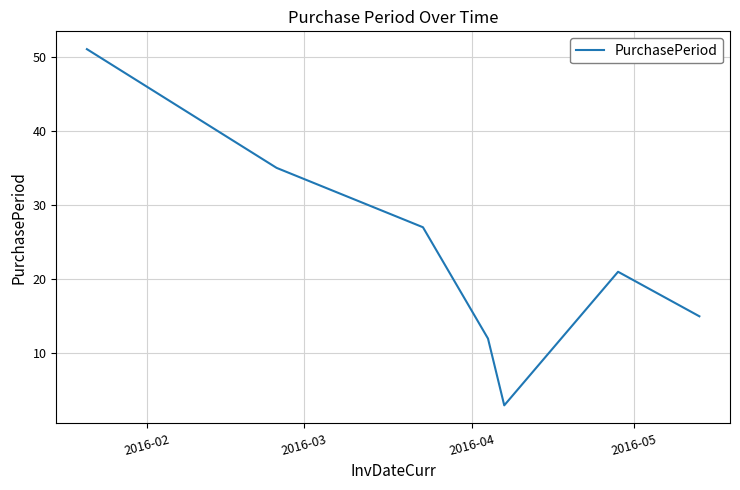

What is the greatest value displayed?

51